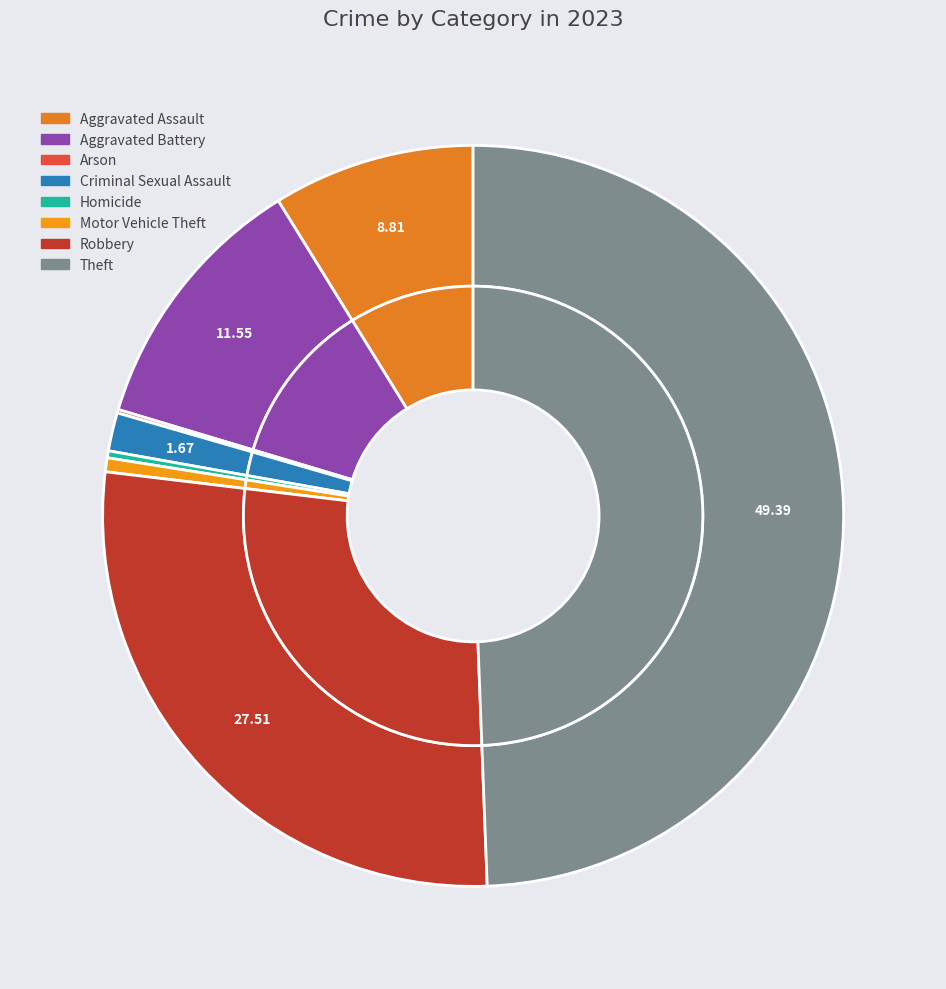

Do Aggravated Assault and Motor Vehicle Theft together represent more than half of the pie?

No